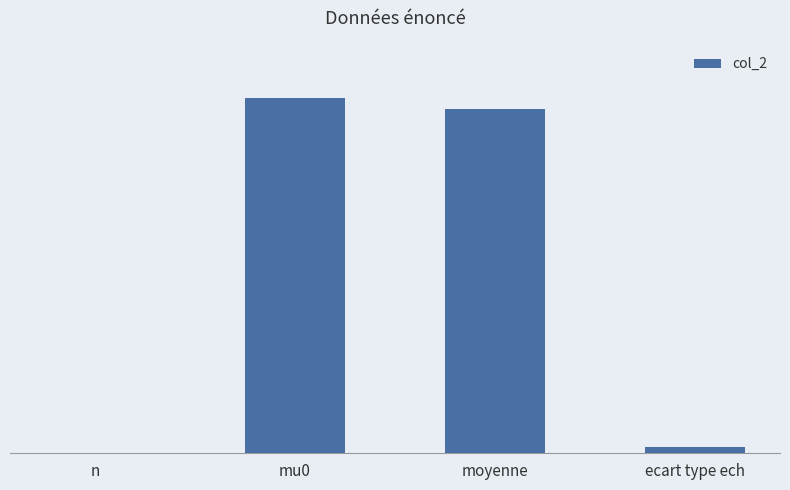

Count the number of data series in this chart.

1